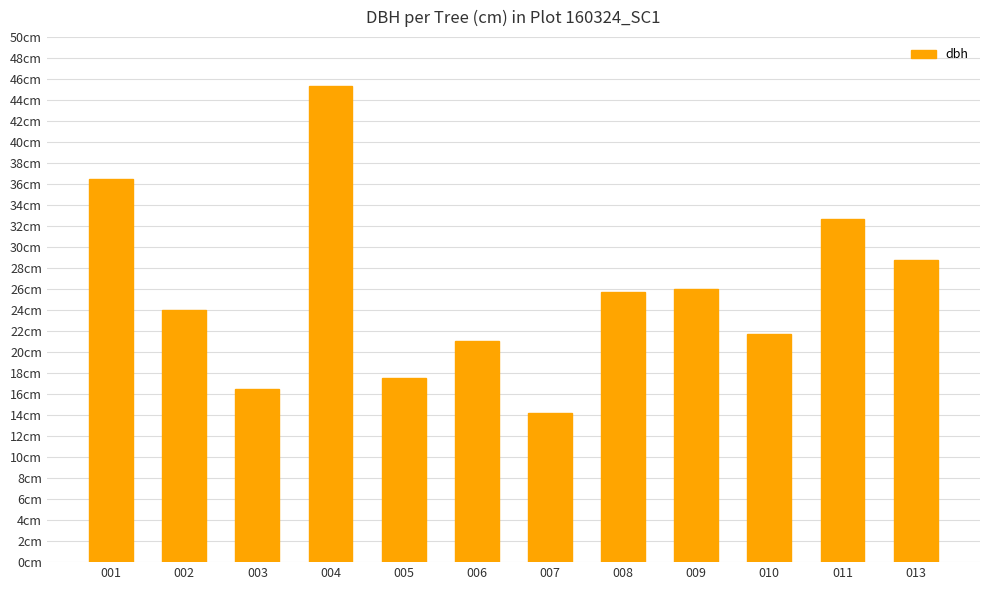

What is the greatest value displayed?

45.4